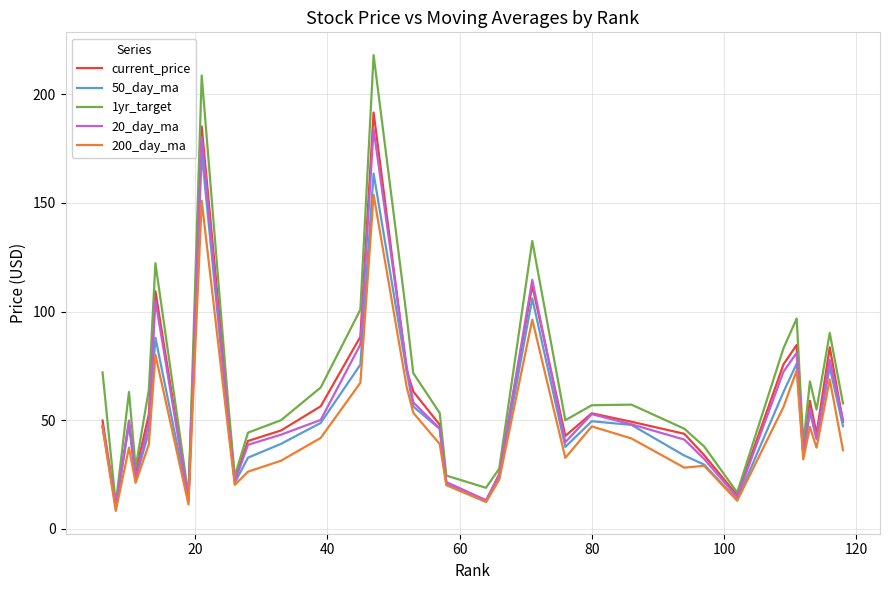

What is the difference between the maximum and minimum values in the current_price series?

181.6